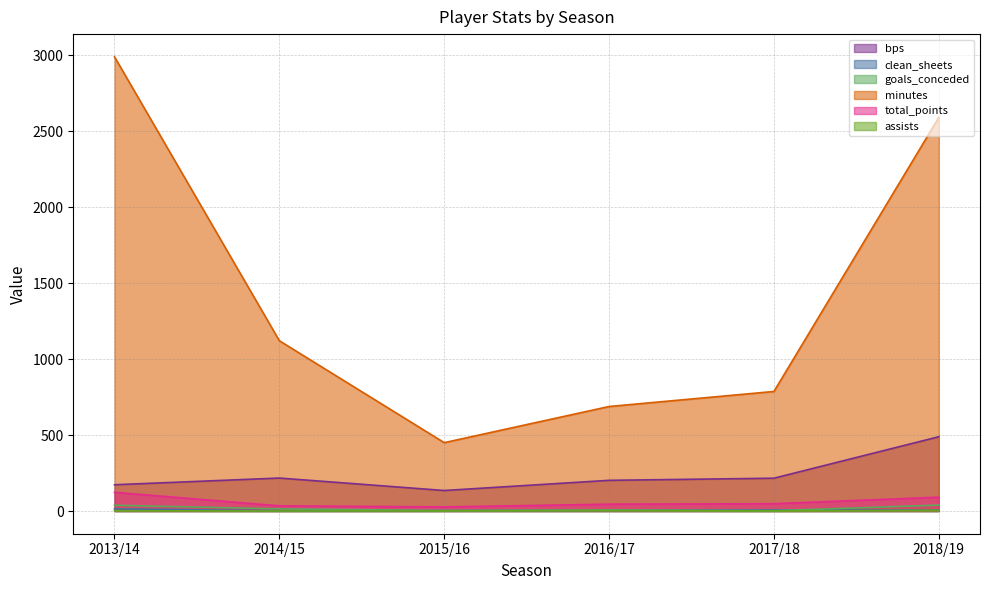

What is the average value of the bps series?

239